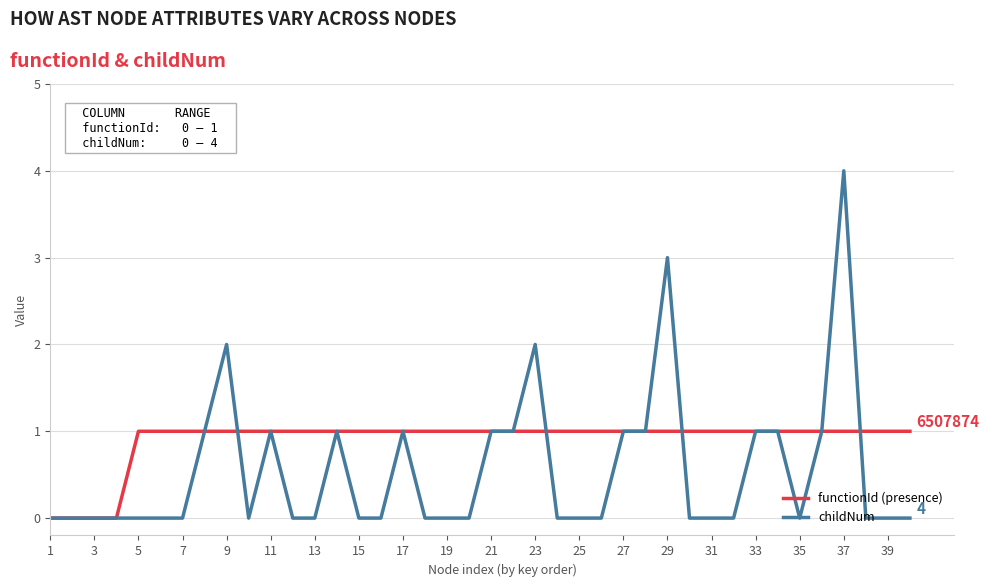

What is the greatest value displayed?

4